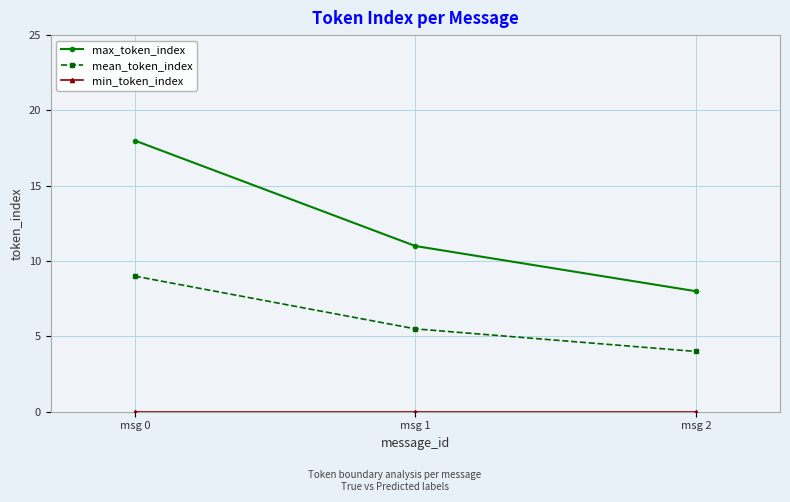

Which series changed the most between msg 1 and msg 2?

max_token_index